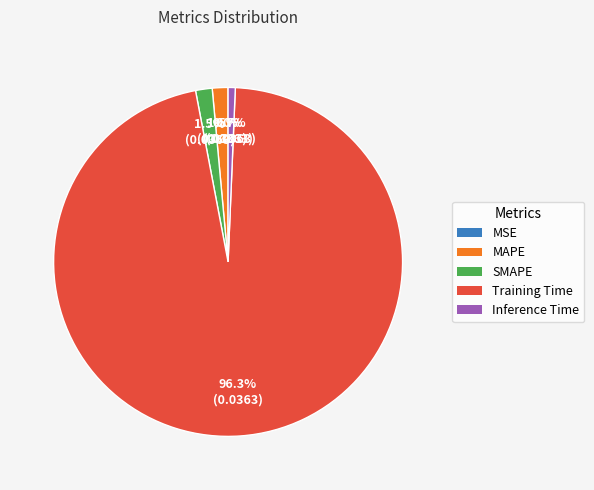

Does any single category account for the majority?

Yes